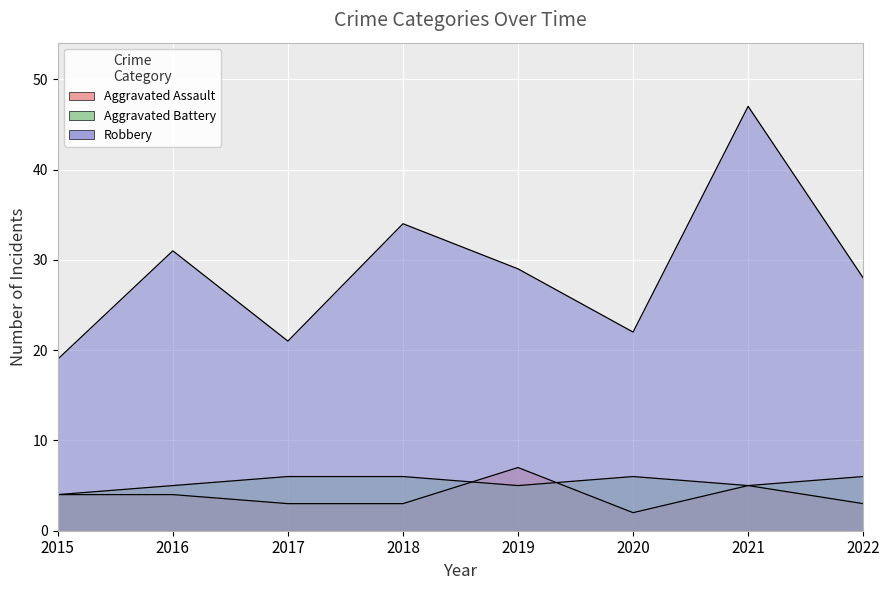

At which label is Aggravated Battery closest to 5?

2016